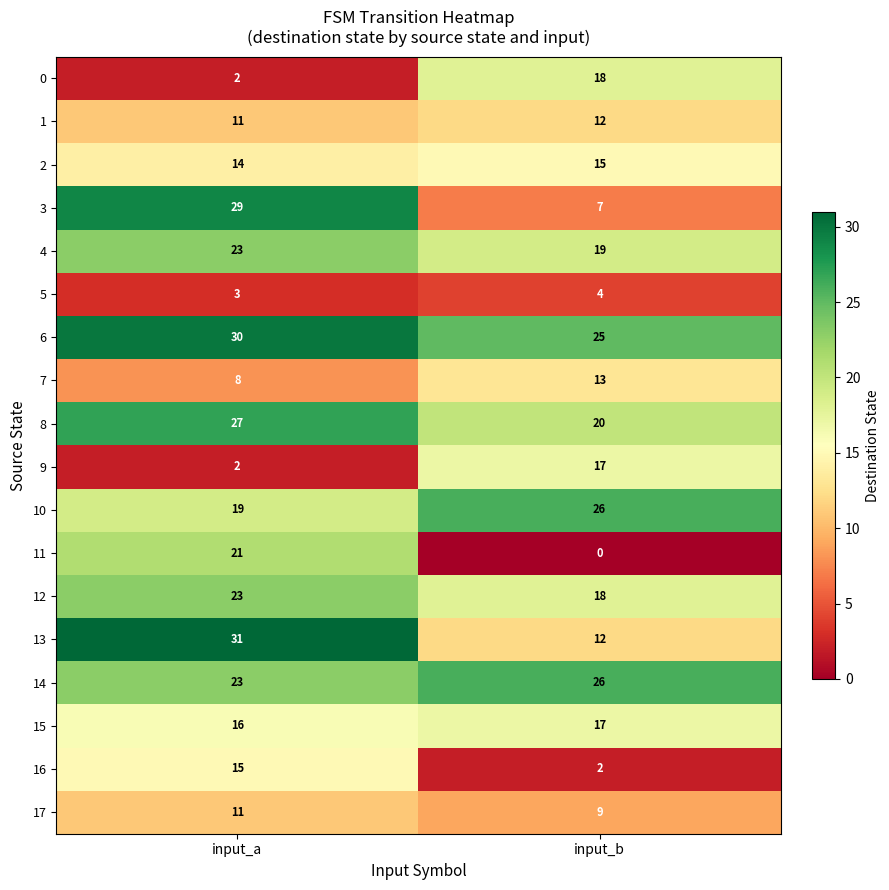

What is the difference between the 12 values at input_b and input_a?

5